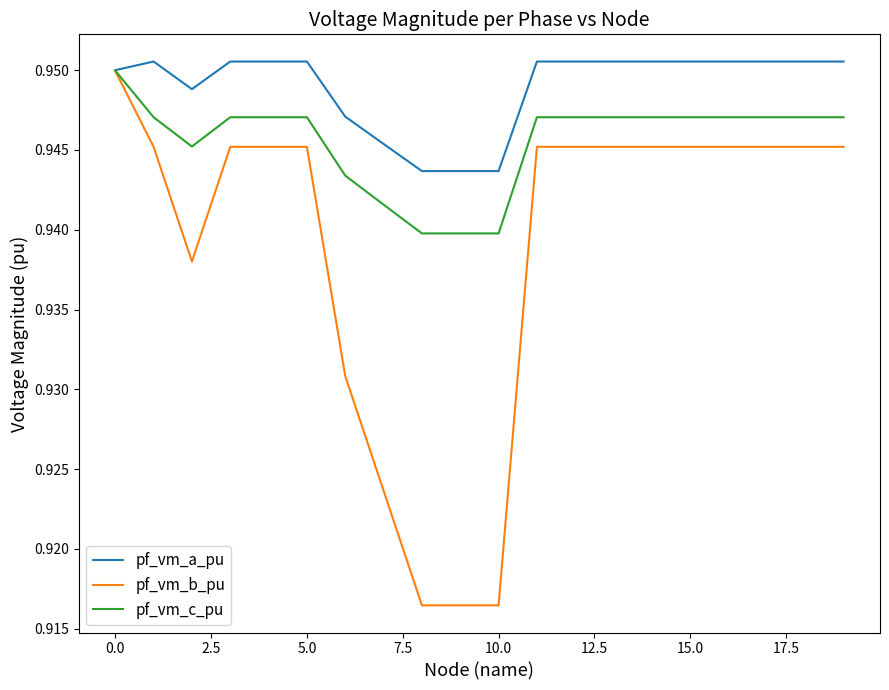

Which series has the largest total across all categories?

pf_vm_a_pu